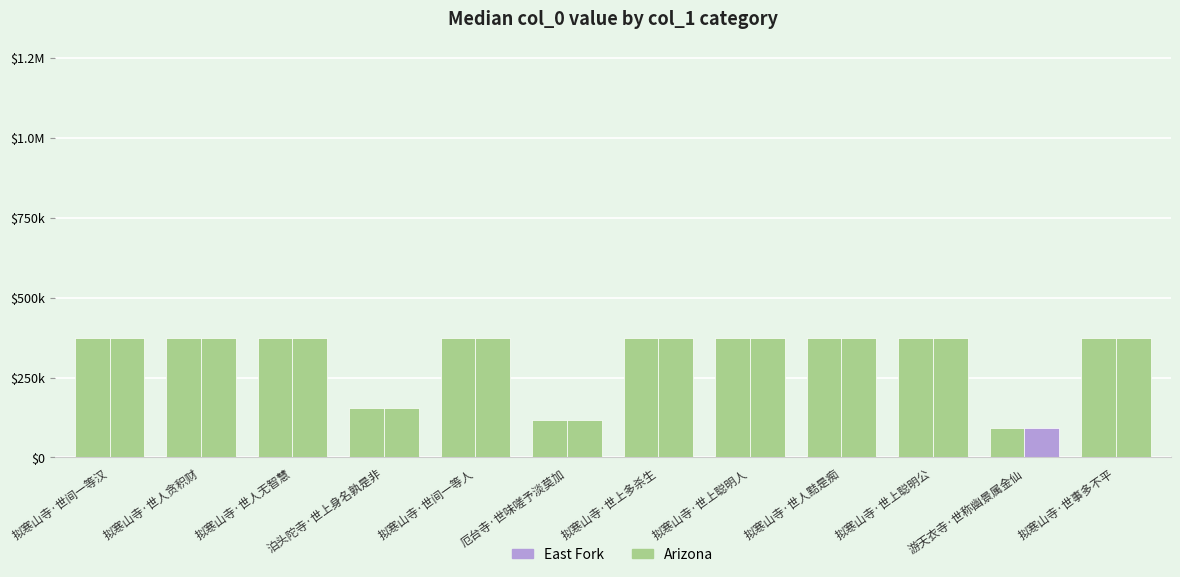

What position from the left is 拟寒山寺·世上多杀生?

7